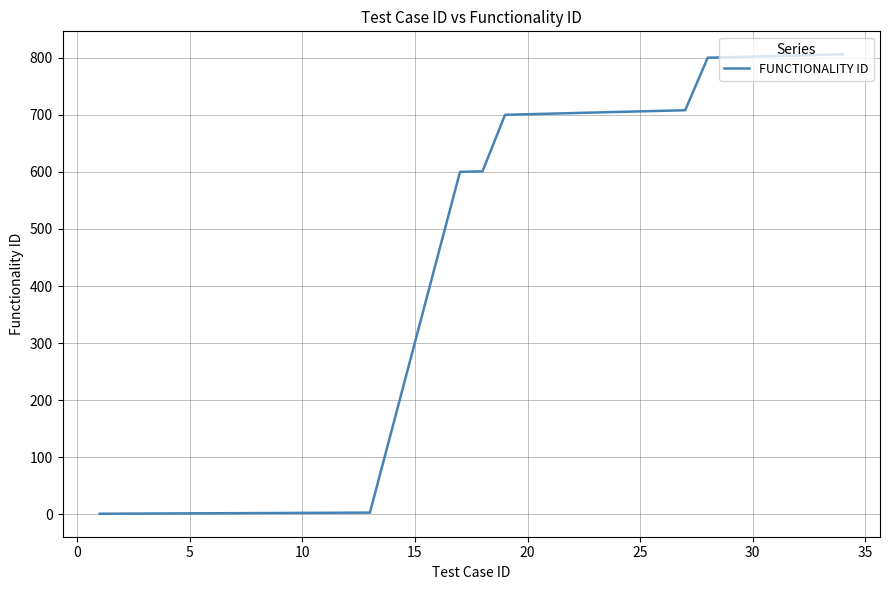

What is the greatest value displayed?

806